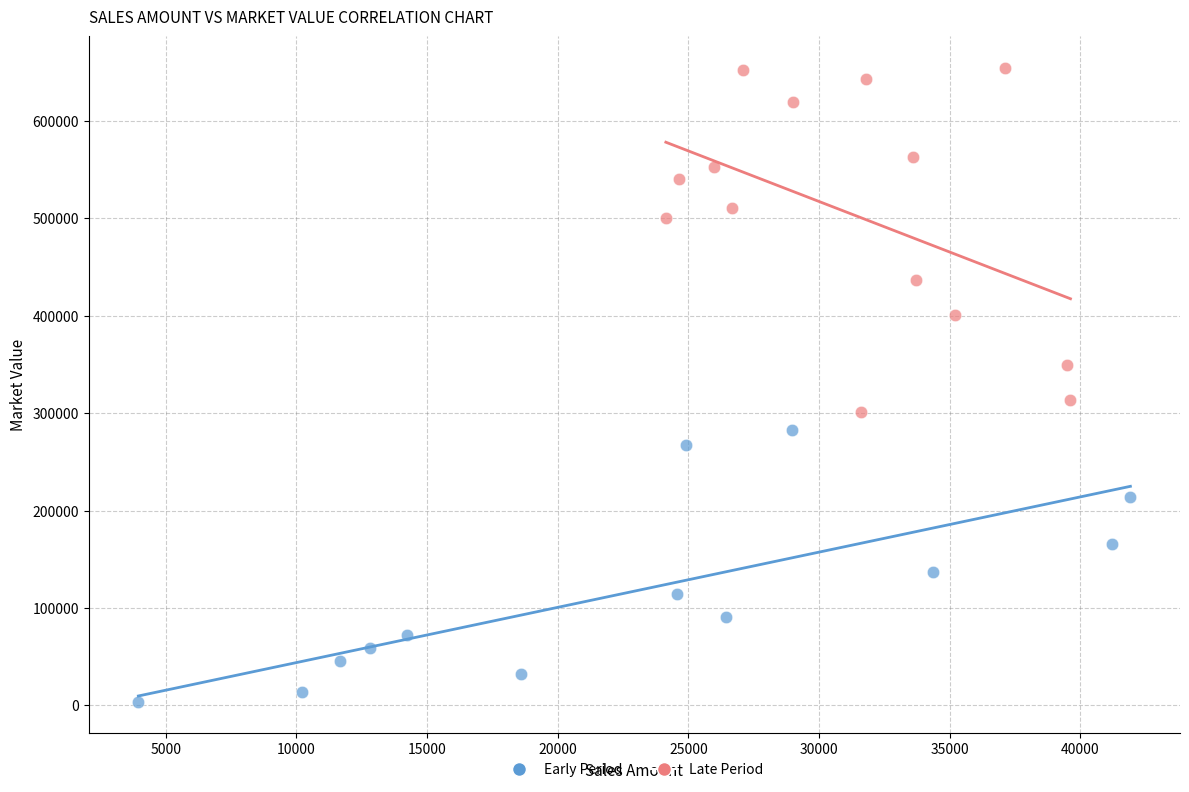

Which series has the widest spread of Y values?

Late Period